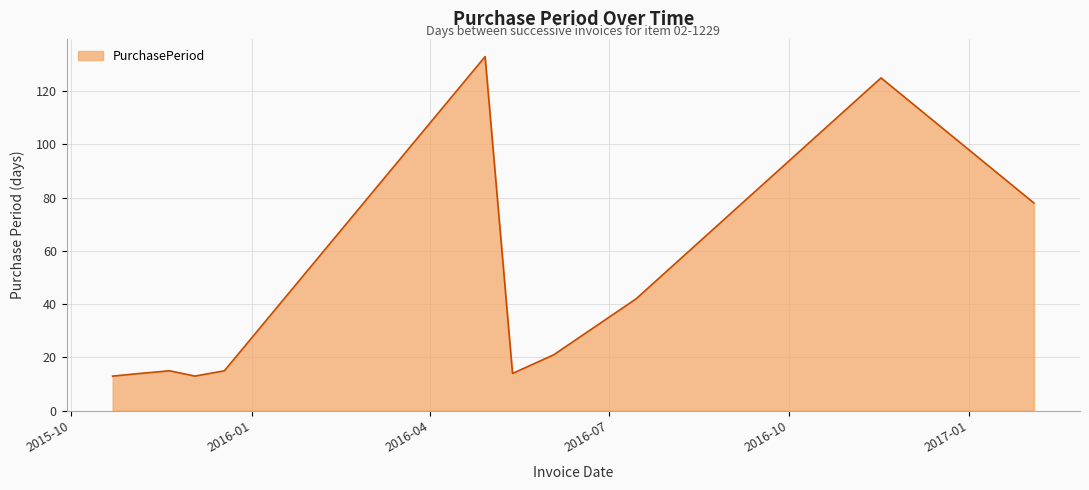

What is the smallest value displayed?

13